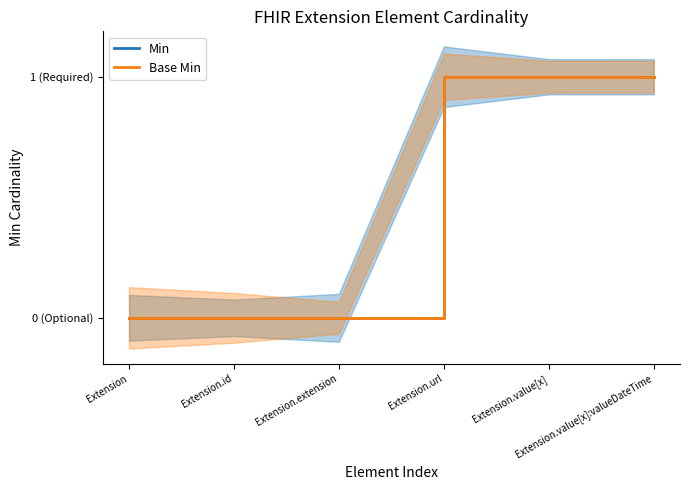

Does the chart have visible grid lines?

No